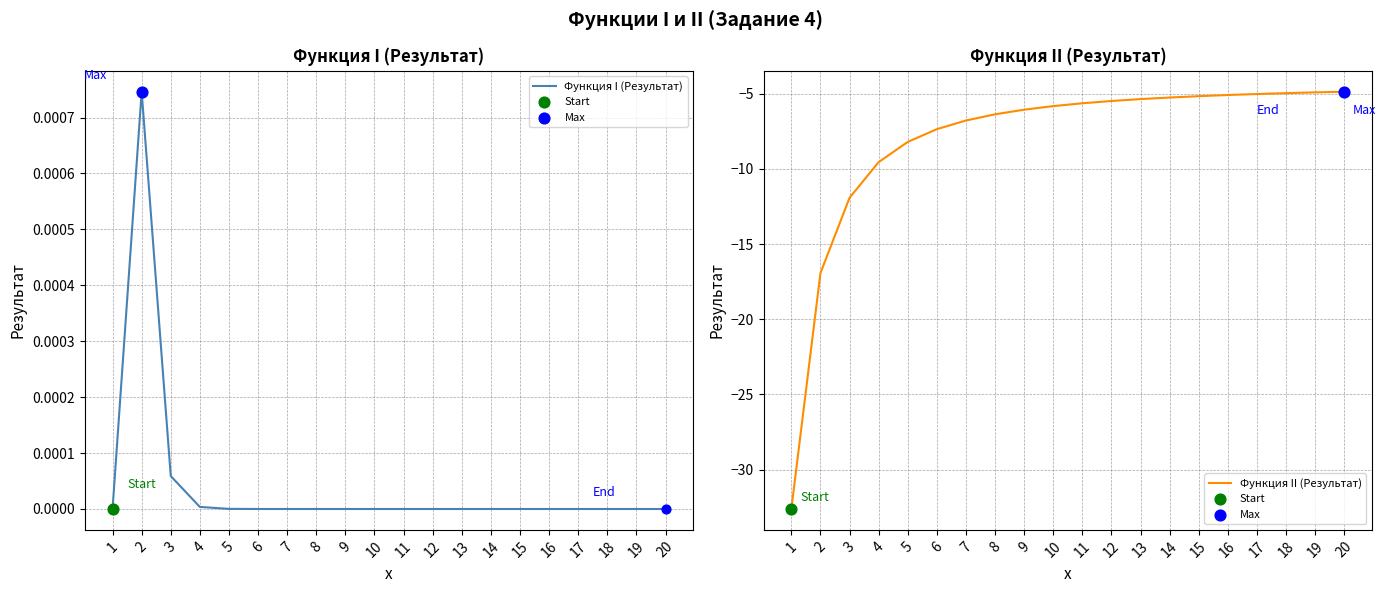

What are all the series names shown in the legend?

Функция I (Результат), Функция II (Результат)